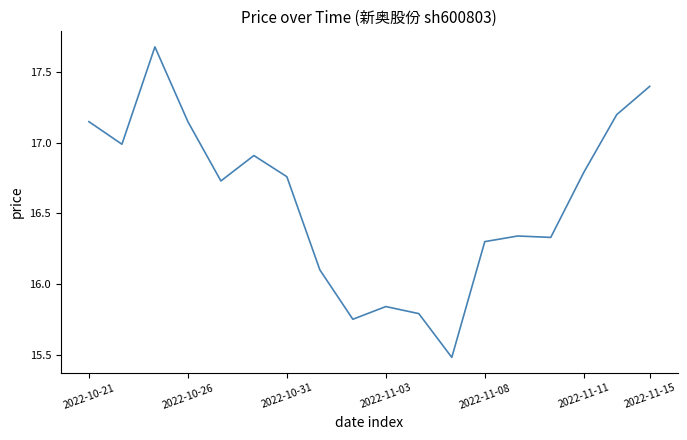

What is the difference between the maximum and minimum values?

2.2